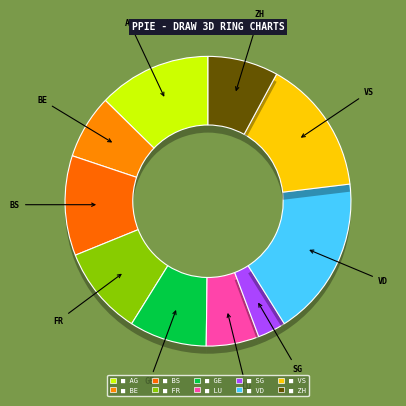

To the nearest percent, what percentage of the pie is ZH?

8%